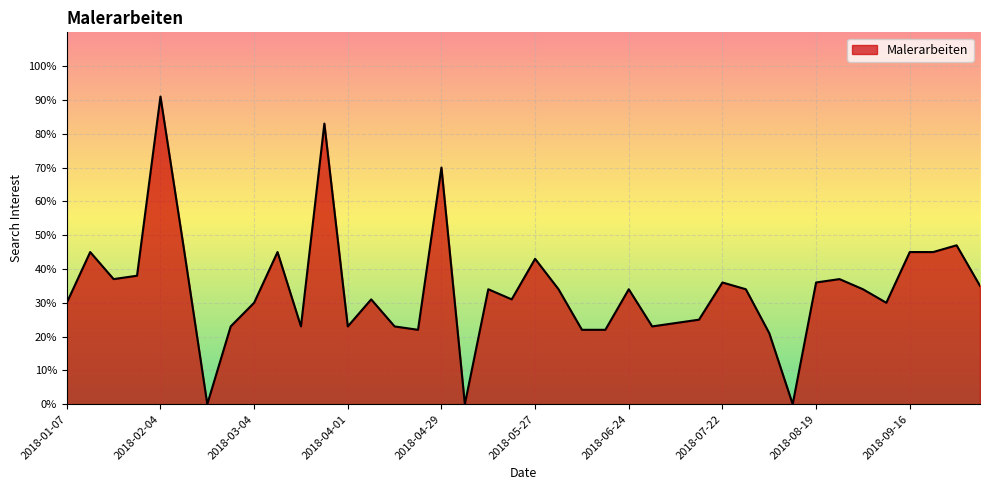

What is the difference between the maximum and minimum values?

91